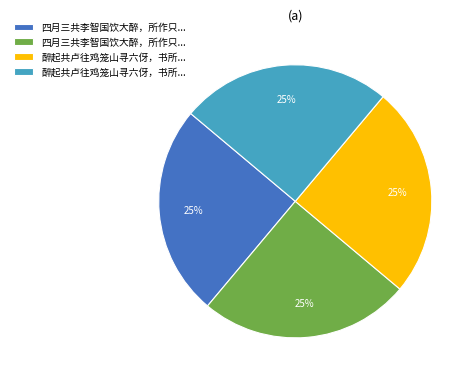

Count the number of slices in the pie.

4